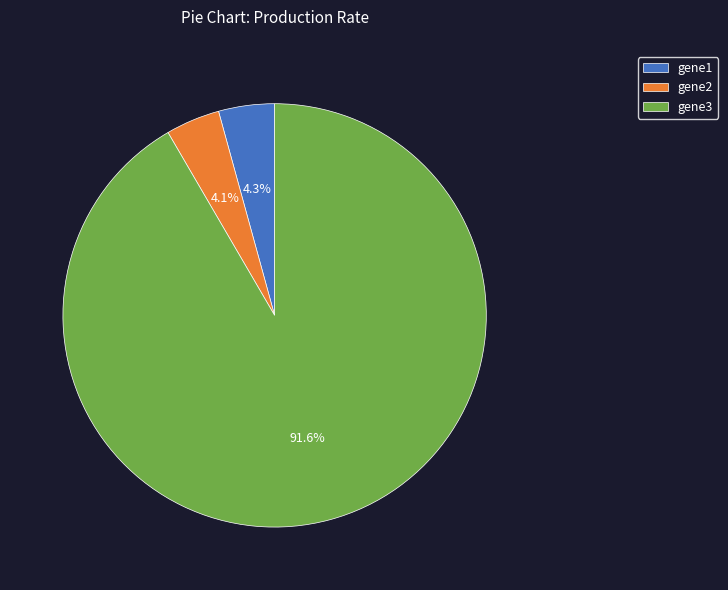

What percentage is the gene1 slice, to the nearest percent?

4%